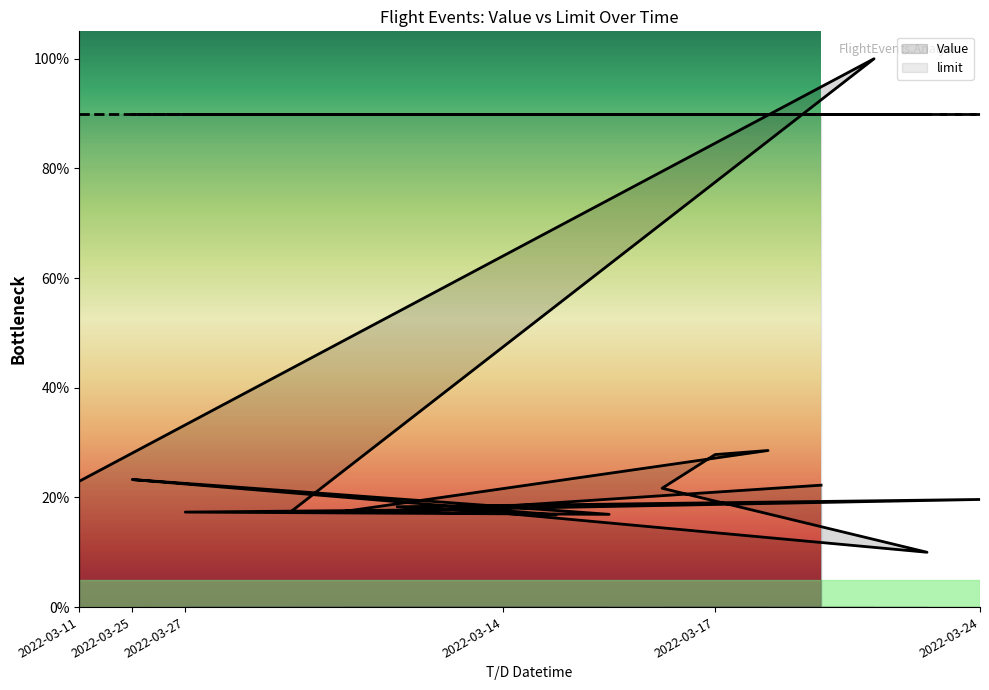

Reading left to right, what are all the values shown in this chart?

Value: 22.9	100.0	17.4	17.1	10.0	21.7	27.8	28.6	17.4	19.6	18.3	16.8	23.3	21.9	16.9	17.3	17.8	22.2
limit: 90.0	90.0	90.0	90.0	90.0	90.0	90.0	90.0	90.0	90.0	90.0	90.0	90.0	90.0	90.0	90.0	90.0	90.0